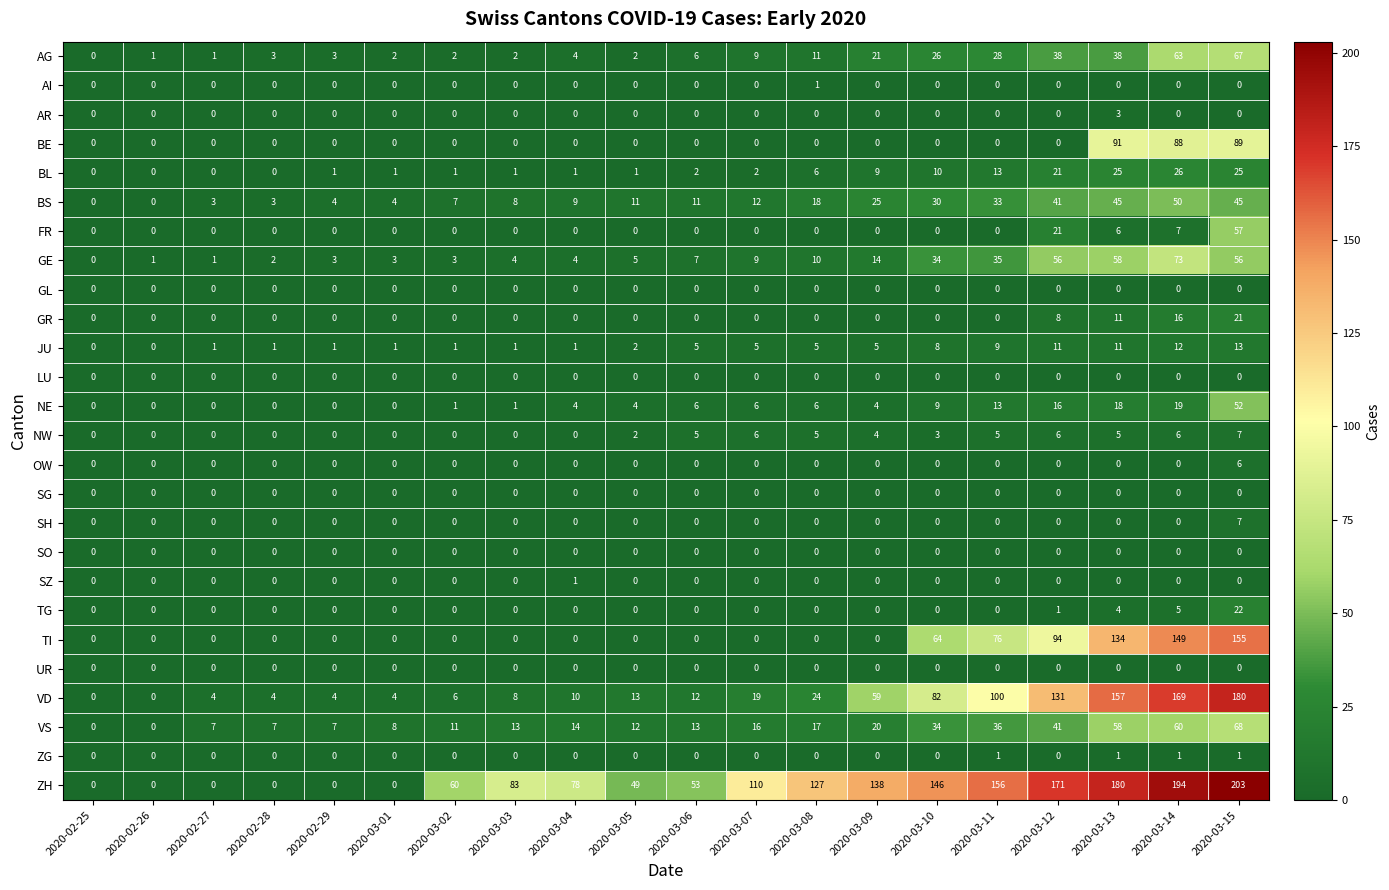

What is the maximum value for BE?

91